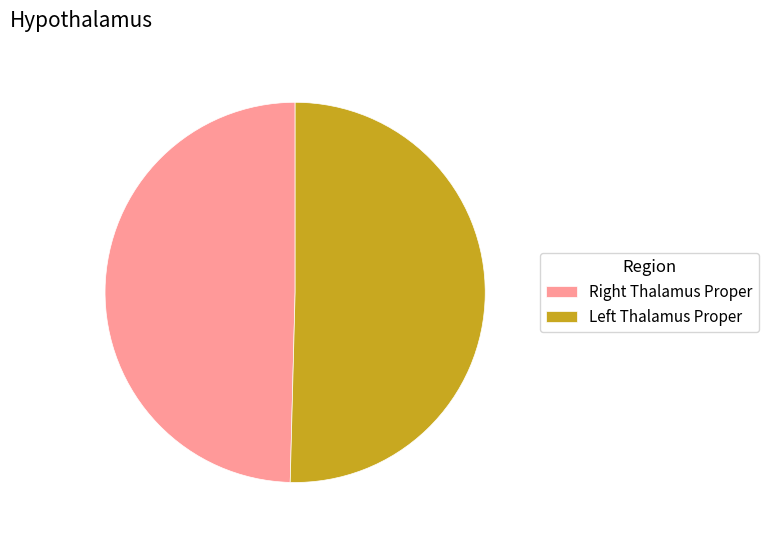

Rank the categories by value from highest to lowest.

Left Thalamus Proper, Right Thalamus Proper